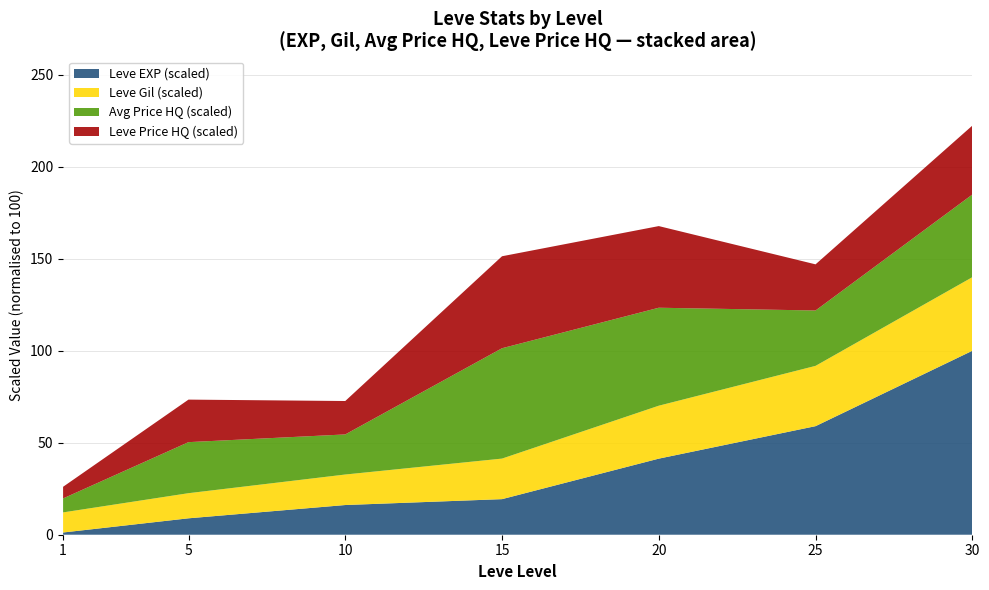

What is the total value across all series at 5?

73.5